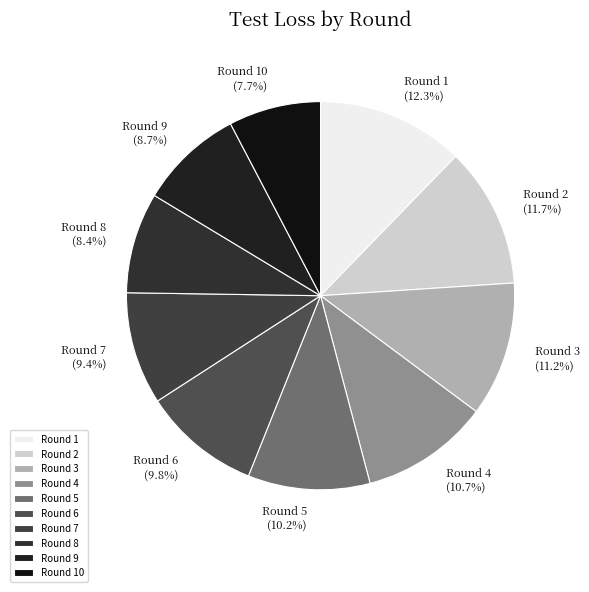

Which has a higher value, Round 7 or Round 2?

Round 2